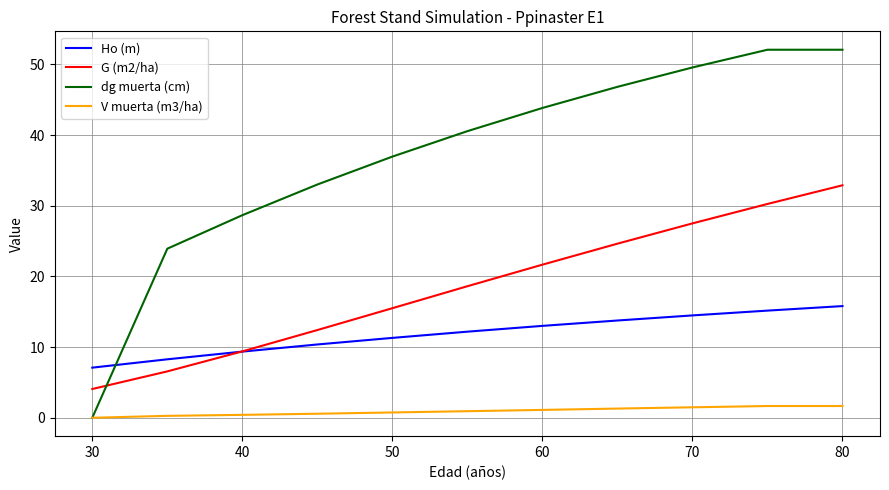

What is the average value of the Ho (m) series?

11.9